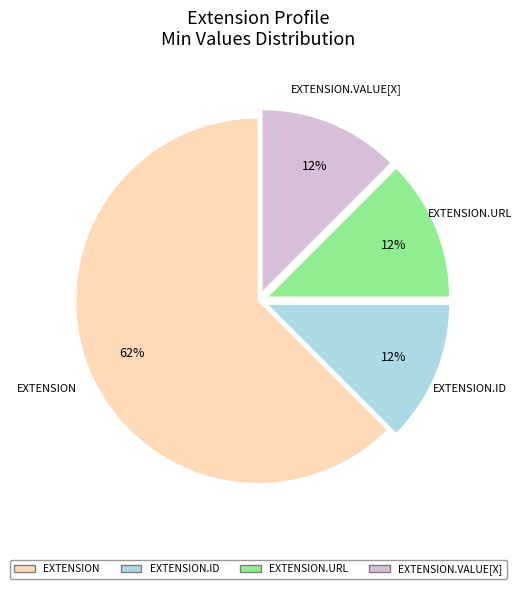

To the nearest percent, what is the average slice percentage?

25%